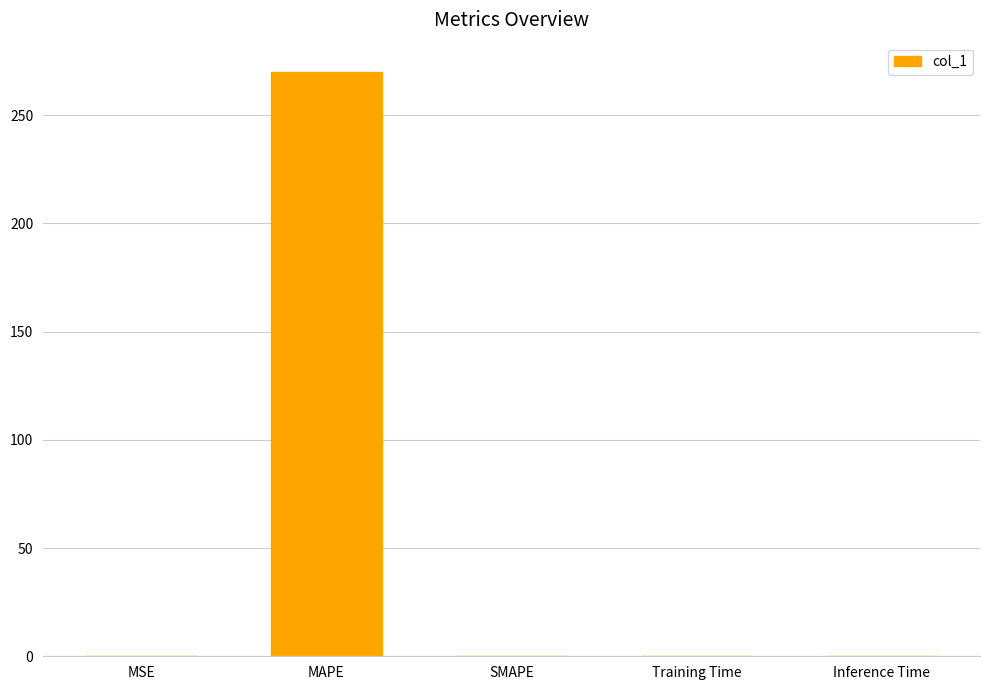

Is it true that the value at Inference Time is 0.0?

True